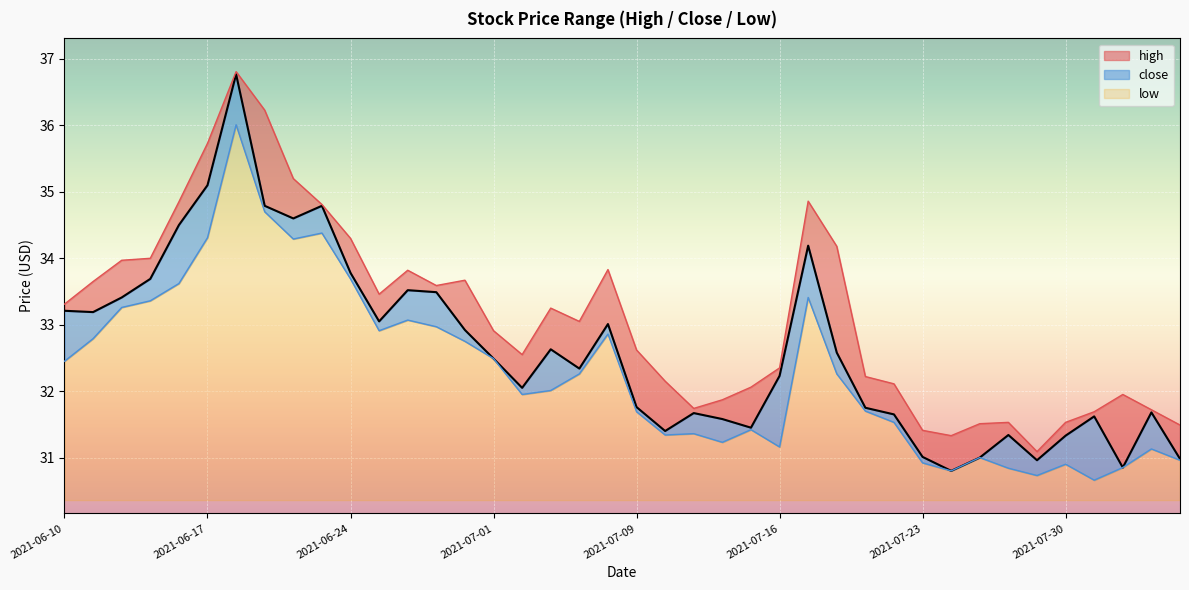

Between 2021-06-29 and 2021-08-04, which series saw the biggest shift?

high